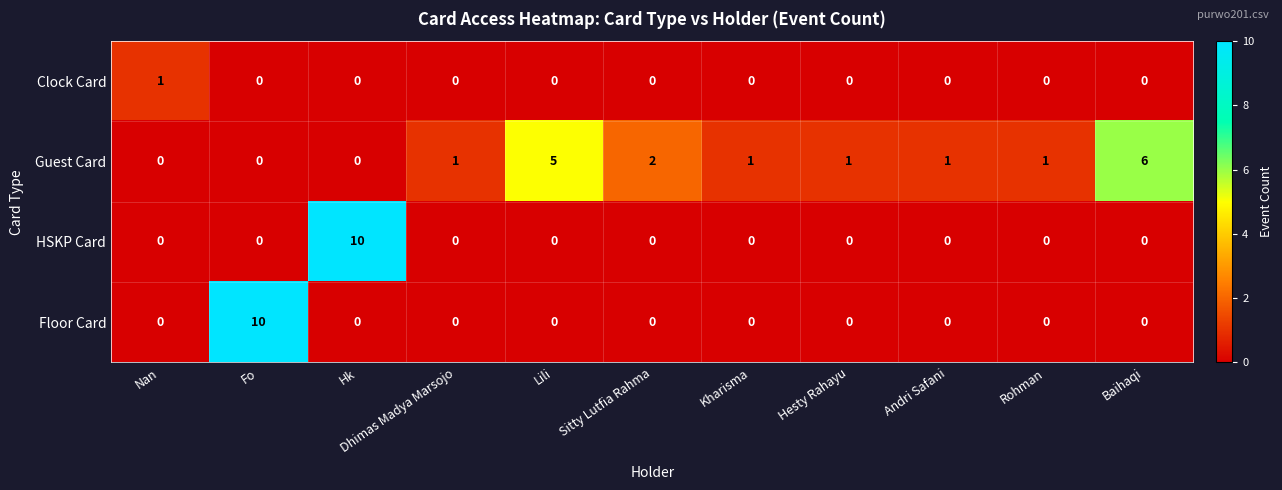

How many categories are shown in the chart?

11